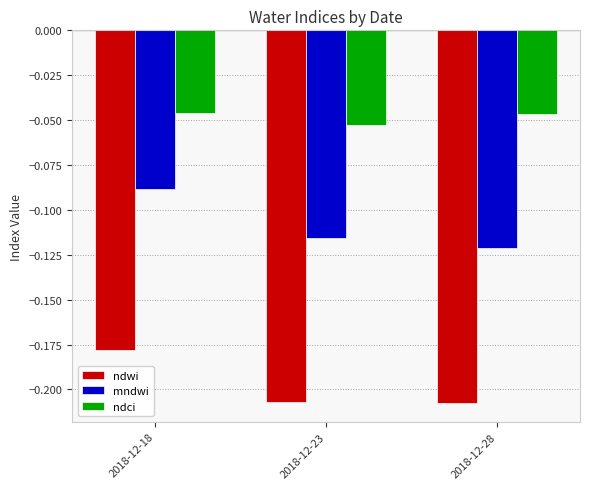

Are the bars horizontal?

No